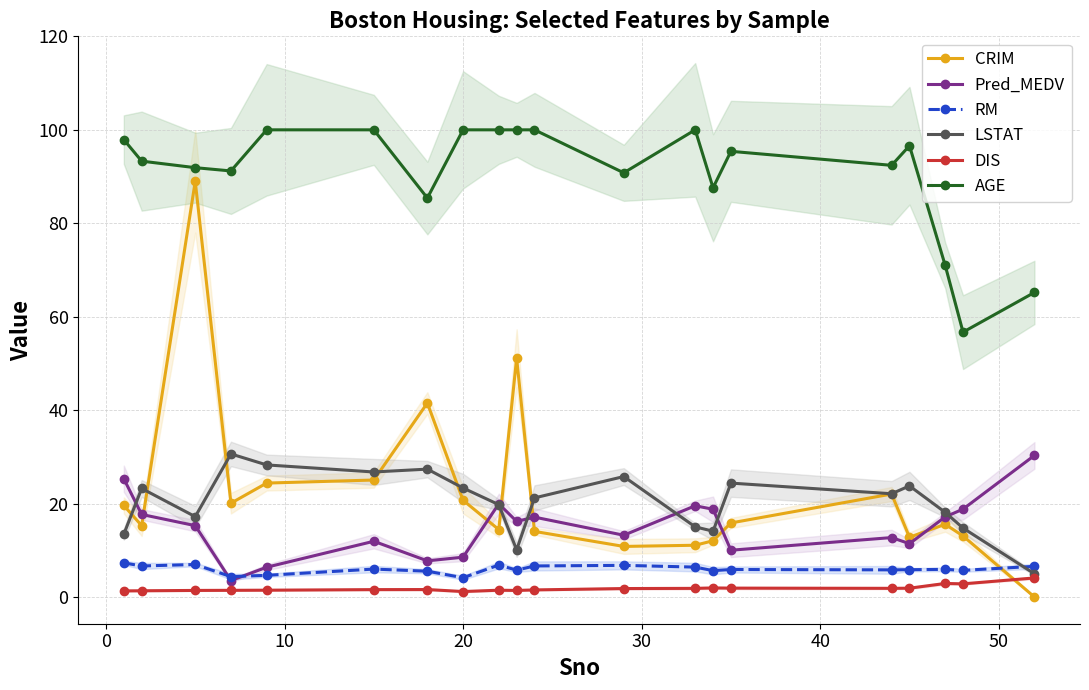

True or false: AGE has more than 2 interior local peaks.

True